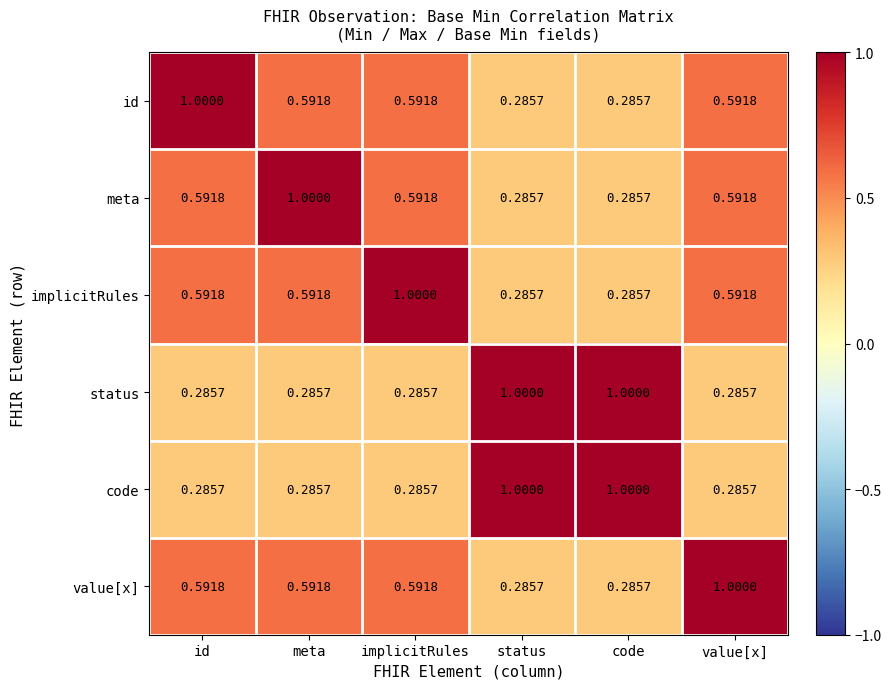

Is the value of id at id greater than the value of meta at code?

Yes